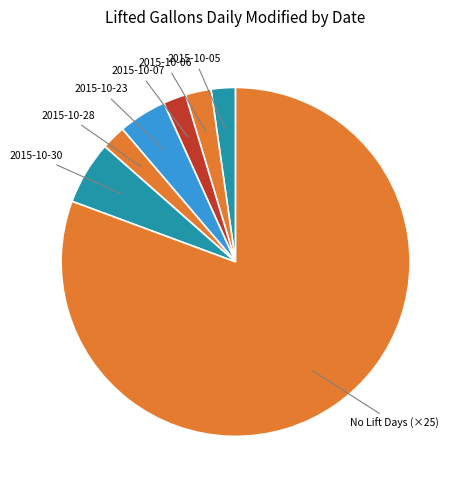

How many slices are in this pie chart?

7